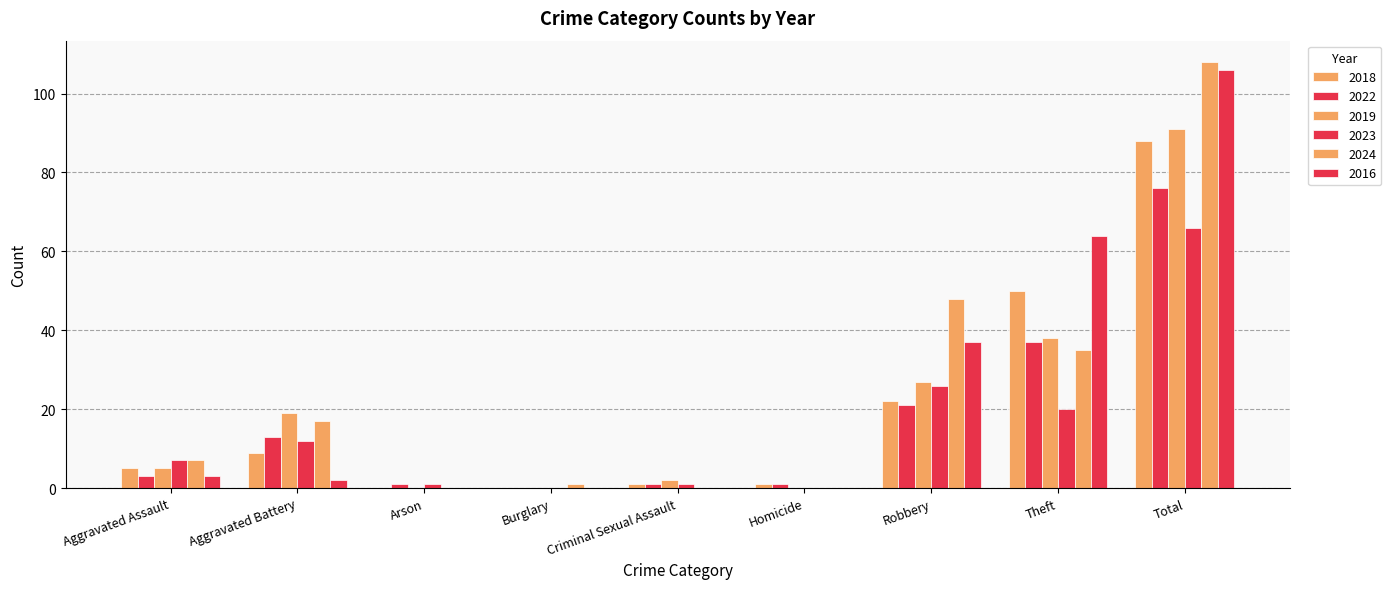

Are the bars horizontal?

No